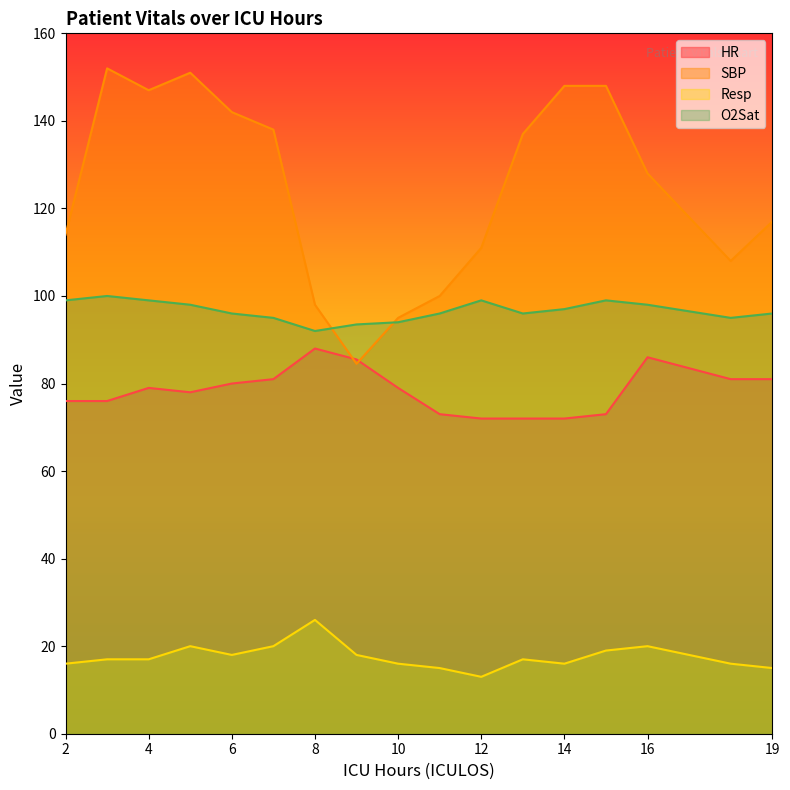

Is it true that SBP equals 128.0 at 16?

True